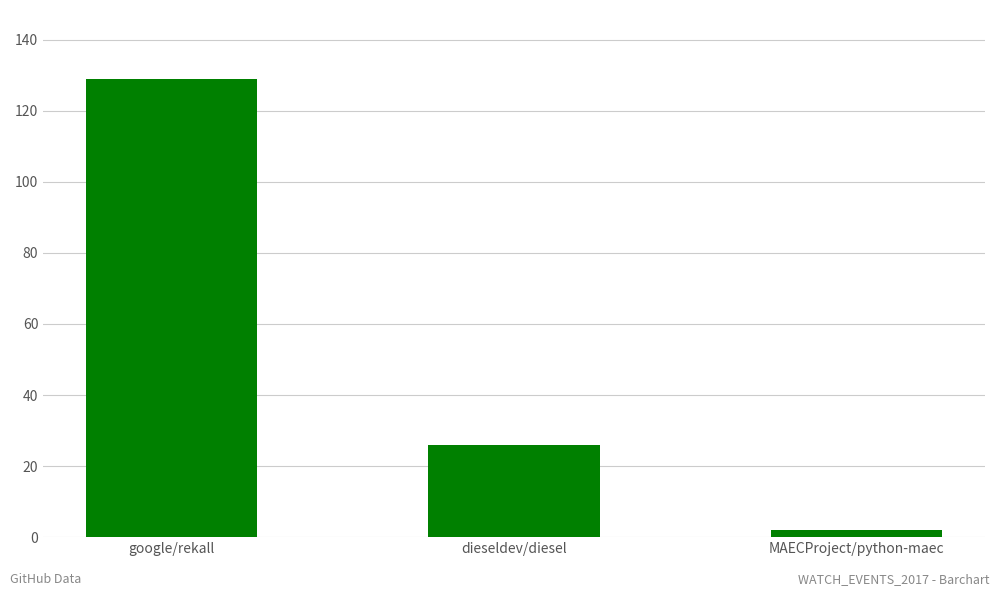

What is the ratio of the value at google/rekall to the value at dieseldev/diesel?

5.0